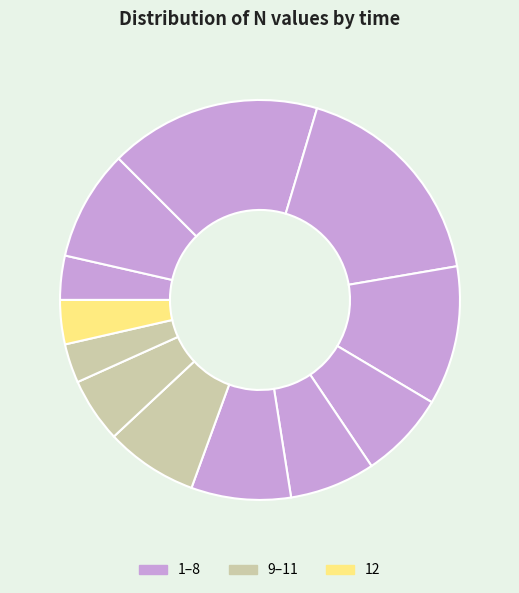

Count the number of slices in the pie.

12